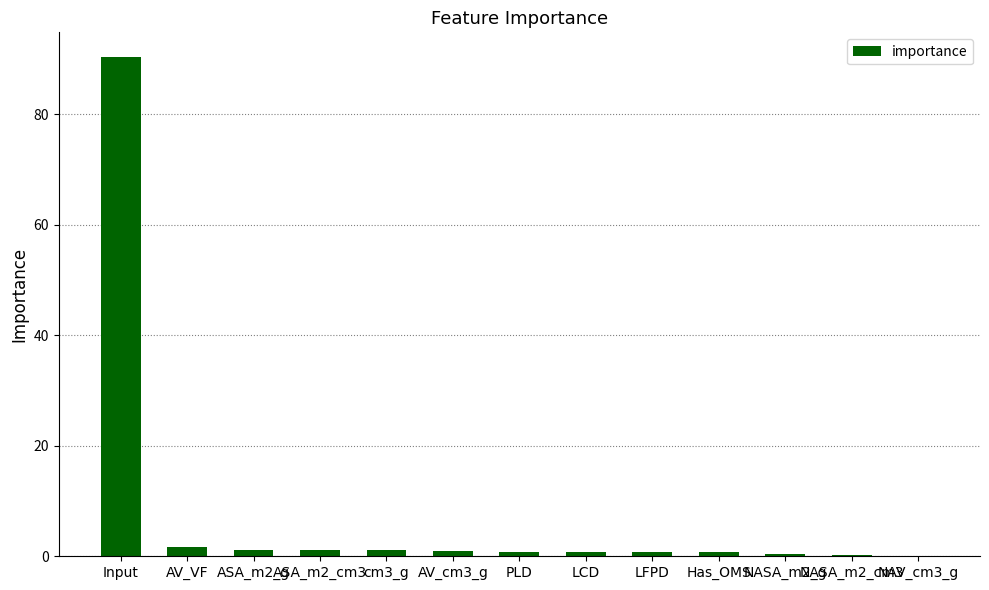

Which has a higher value, Input or NASA_m2_cm3?

Input